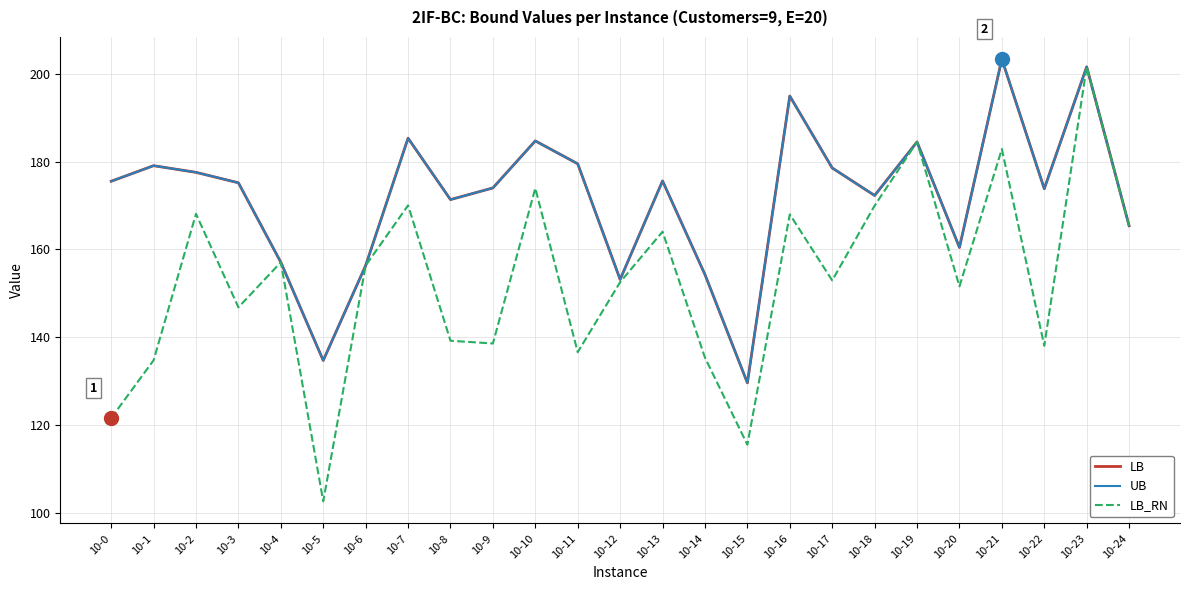

Does the chart have visible grid lines?

Yes